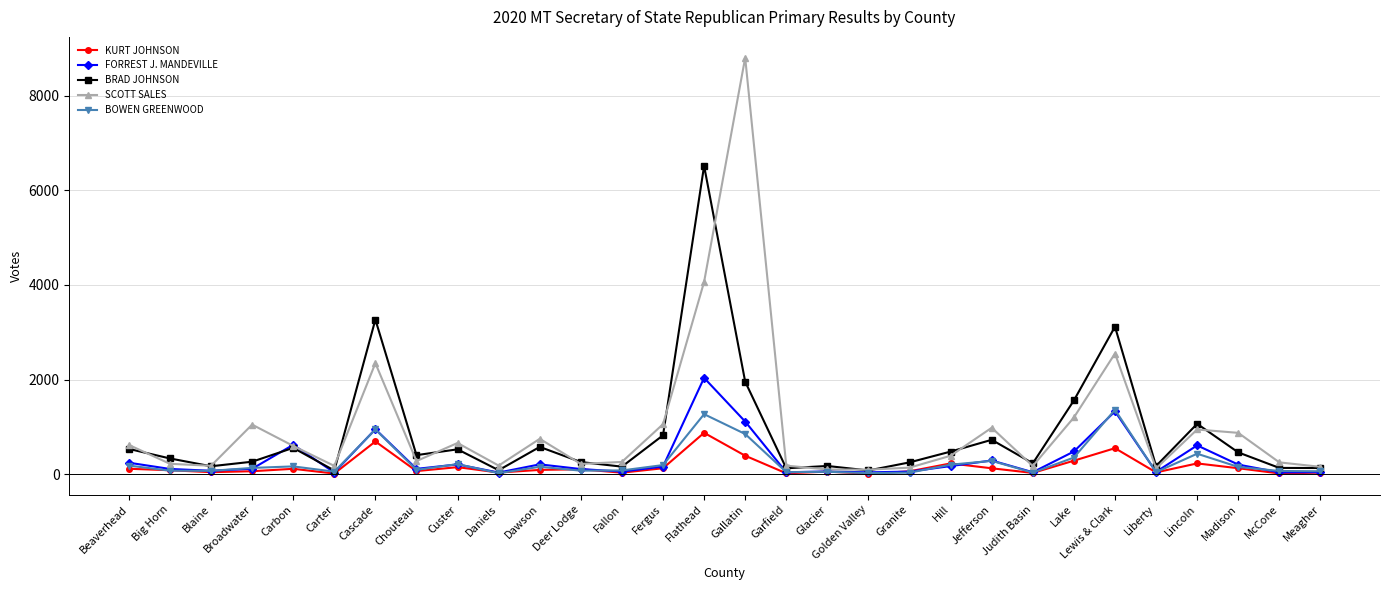

Read the BOWEN GREENWOOD value at Beaverhead.

182